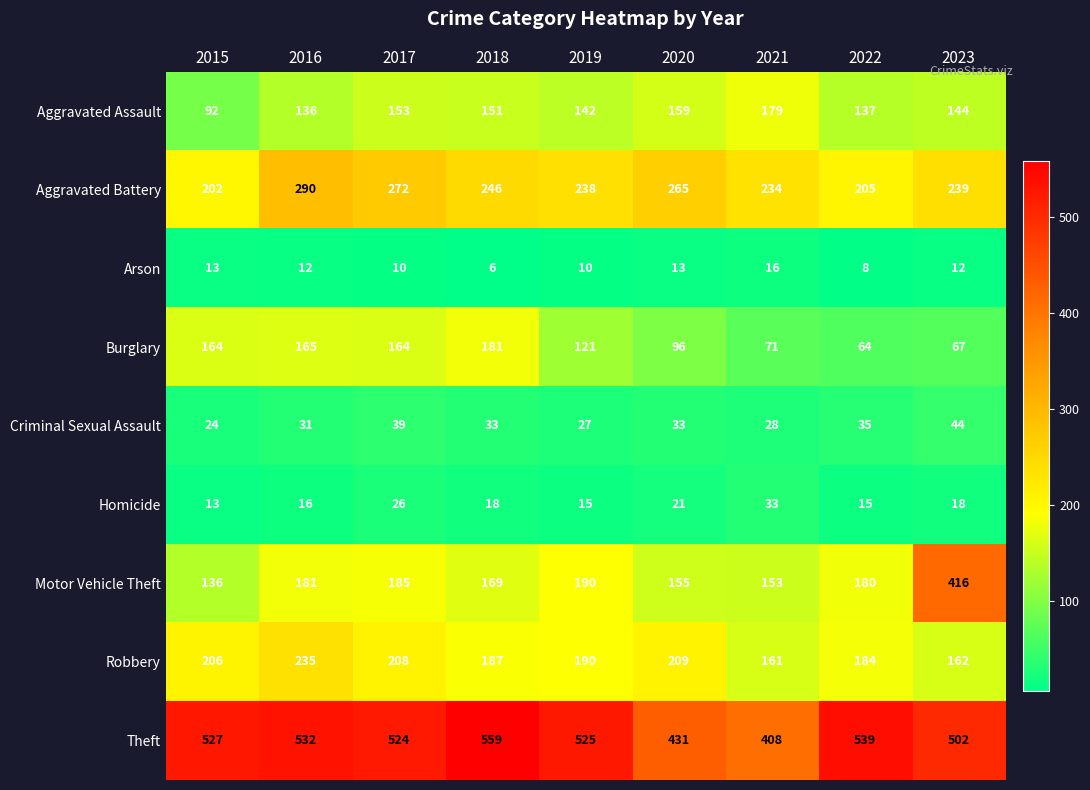

Which series has the largest range (max minus min)?

Motor Vehicle Theft